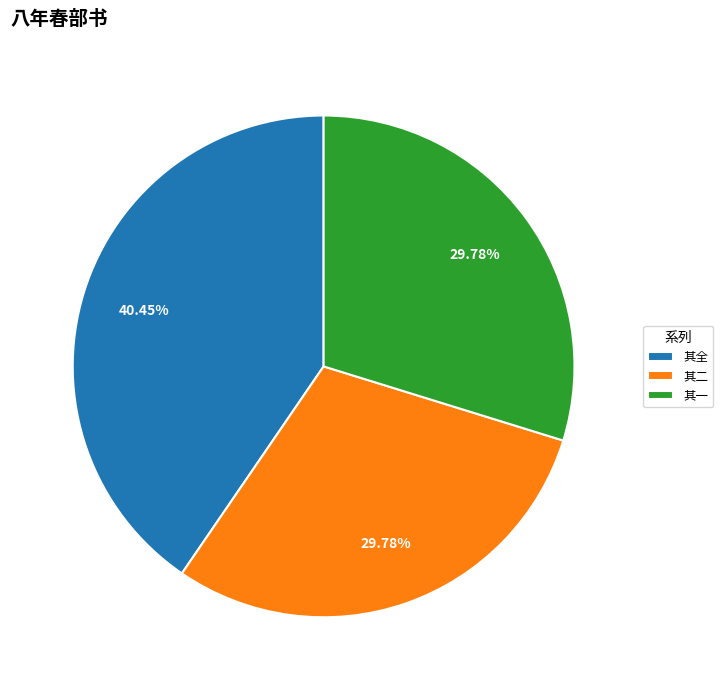

Is 其一 the majority of the pie?

No